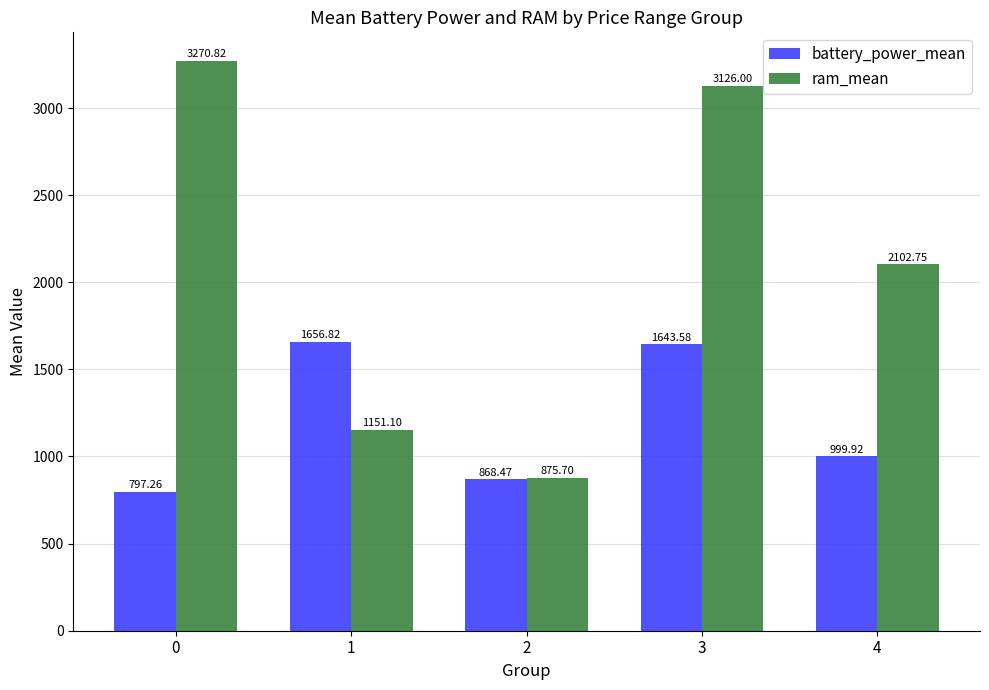

At 0, list the series in order from largest to smallest.

ram_mean, battery_power_mean